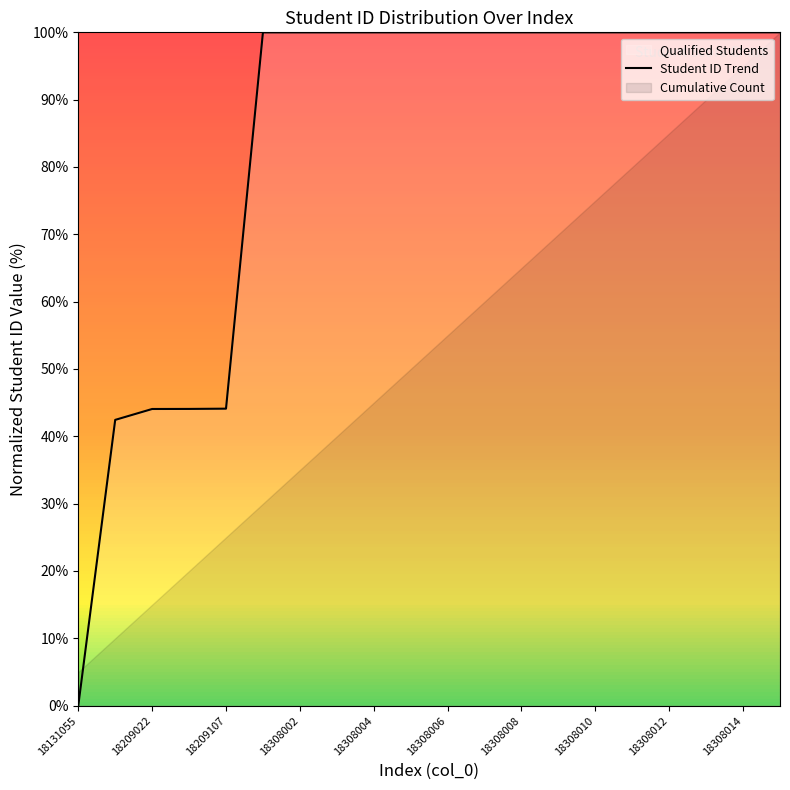

Count the number of values greater than 99.

15